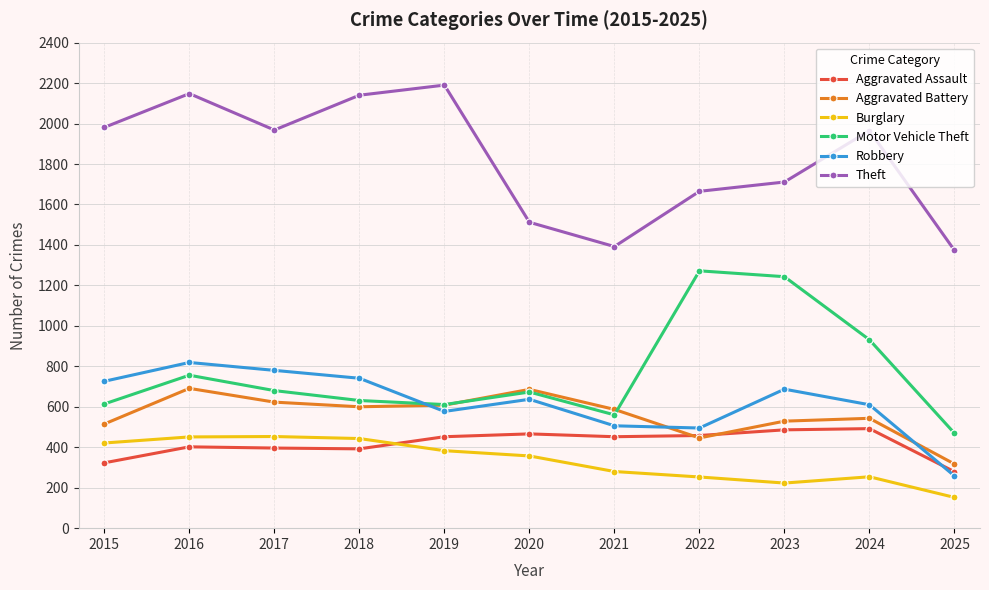

What is the value of the Robbery point at the 5th from the left?

577